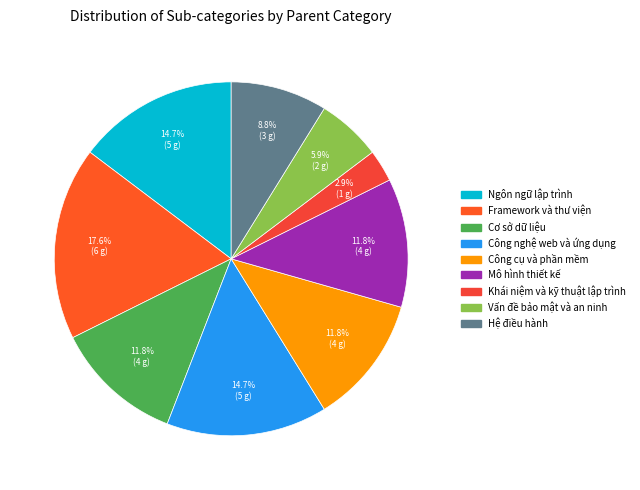

Is Khái niệm và kỹ thuật lập trình the majority of the pie?

No